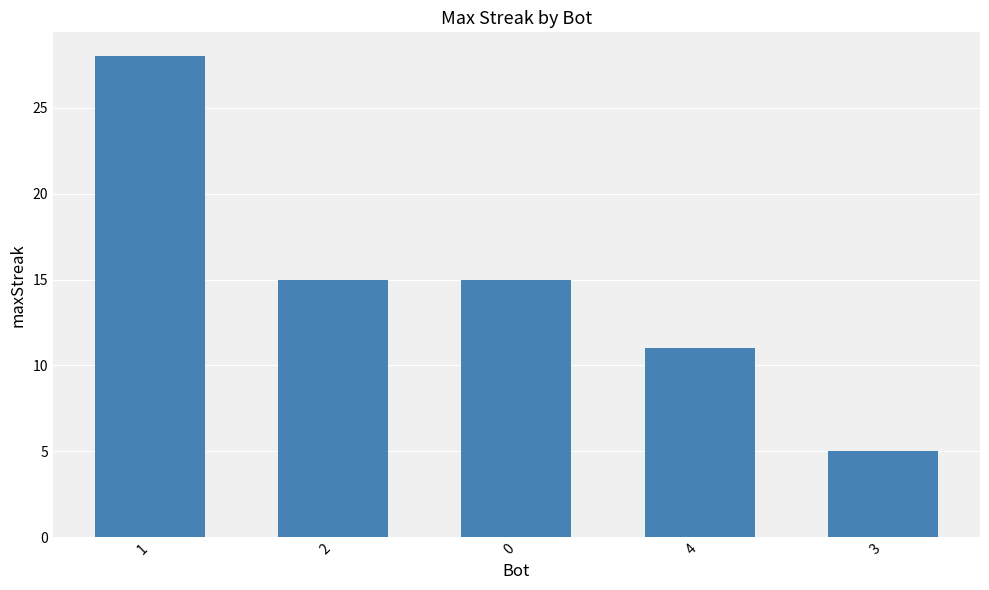

Reading left to right, list all the values displayed in this chart.

1=28	2=15	0=15	4=11	3=5